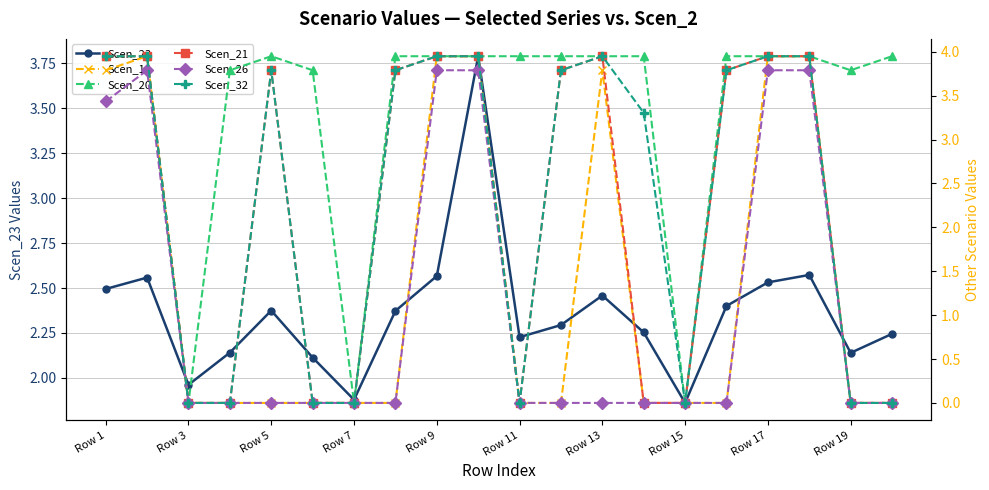

True or false: Scen_32 has a value of 5.0 at 11.

False